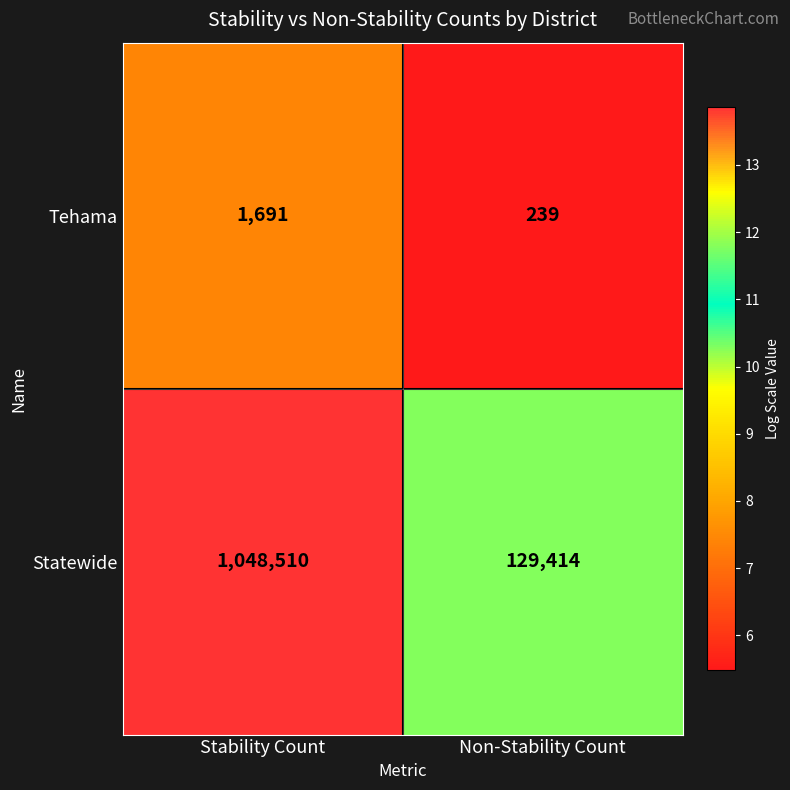

Rank the series by their average value, from lowest to highest.

Tehama, Statewide